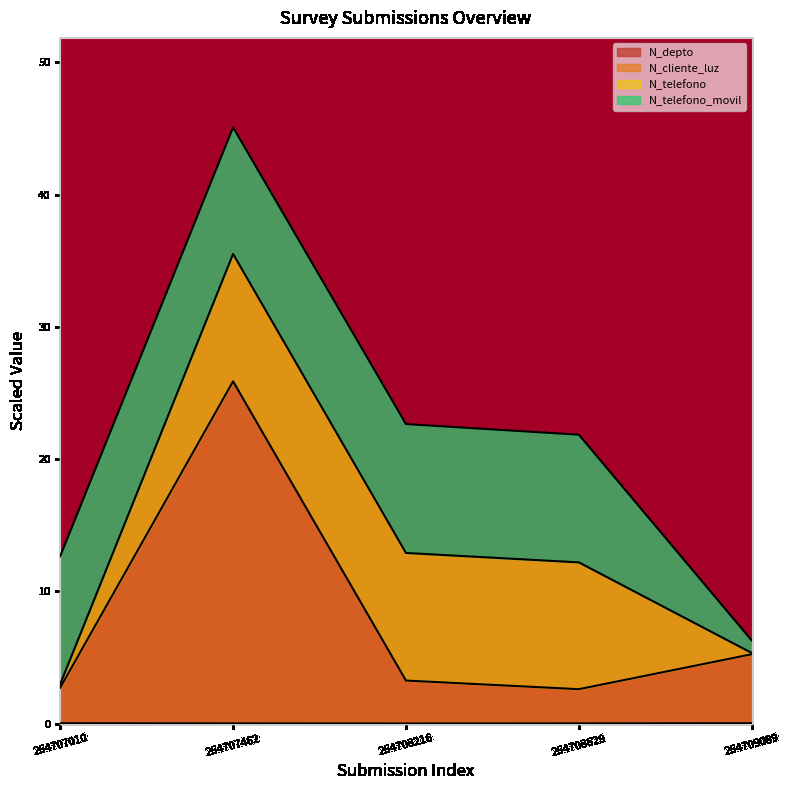

Does the chart display data point markers on the line(s)?

No